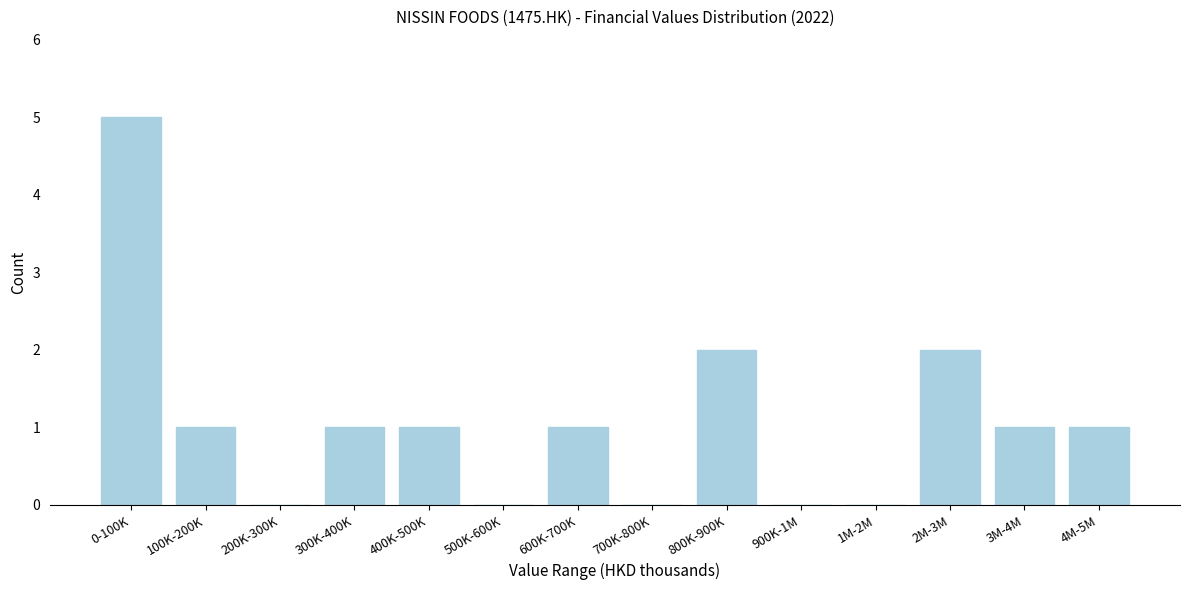

Reading right to left, list all the values displayed in this chart.

4M-5M=1	3M-4M=1	2M-3M=2	1M-2M=0	900K-1M=0	800K-900K=2	700K-800K=0	600K-700K=1	500K-600K=0	400K-500K=1	300K-400K=1	200K-300K=0	100K-200K=1	0-100K=5